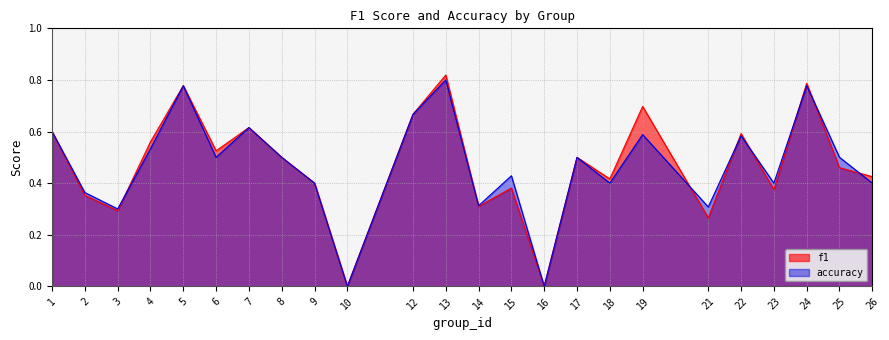

The f1 series shows 0.7 at 26. True or false?

False